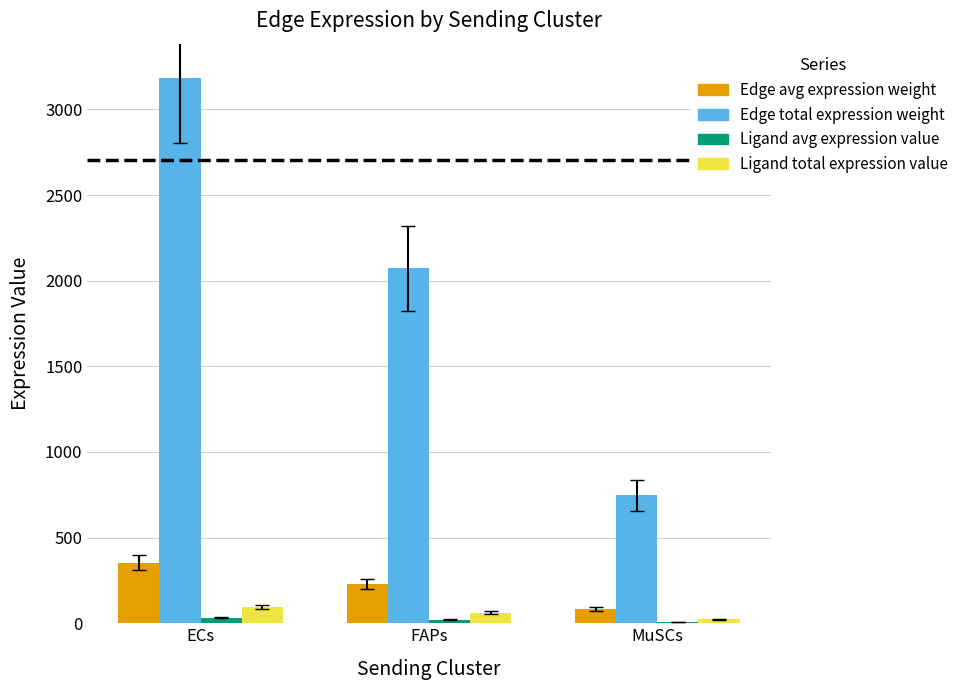

At which label is Edge total expression weight closest to 1966?

FAPs